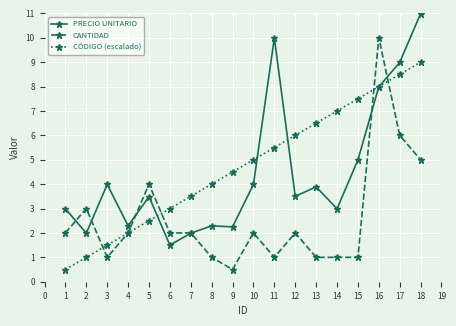

What is the sum of all CANTIDAD values?

46.5